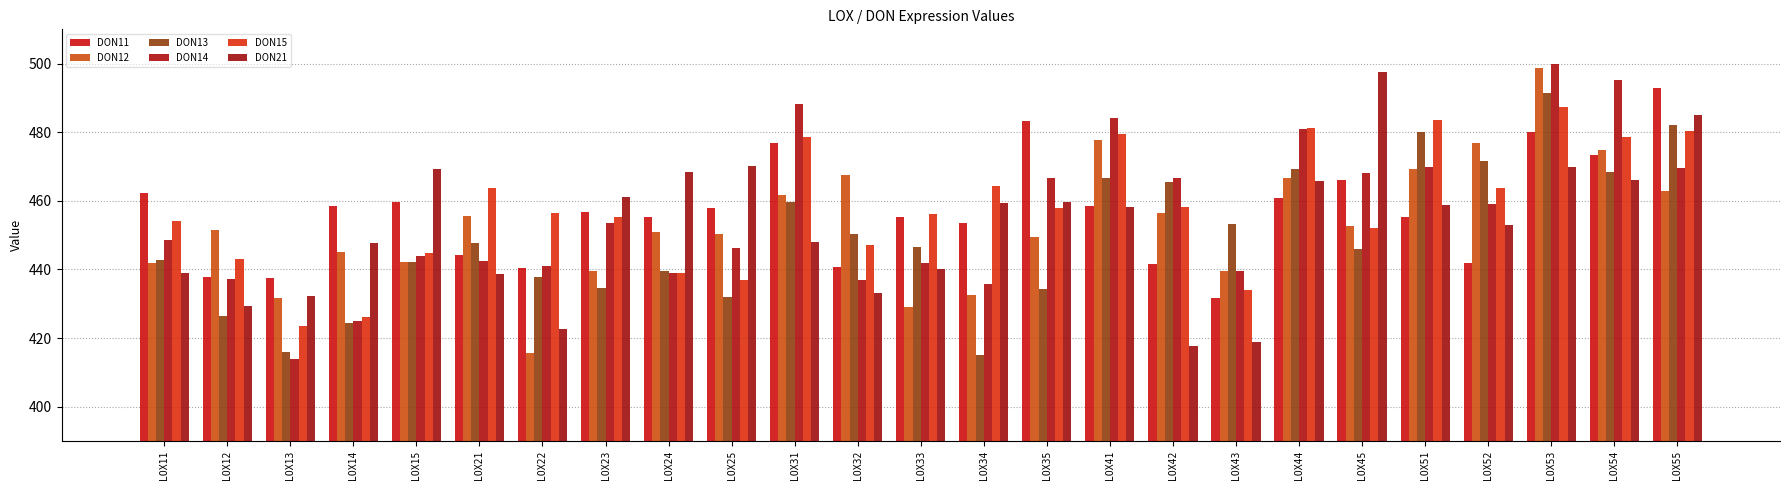

Which series has the largest total across all categories?

DON15